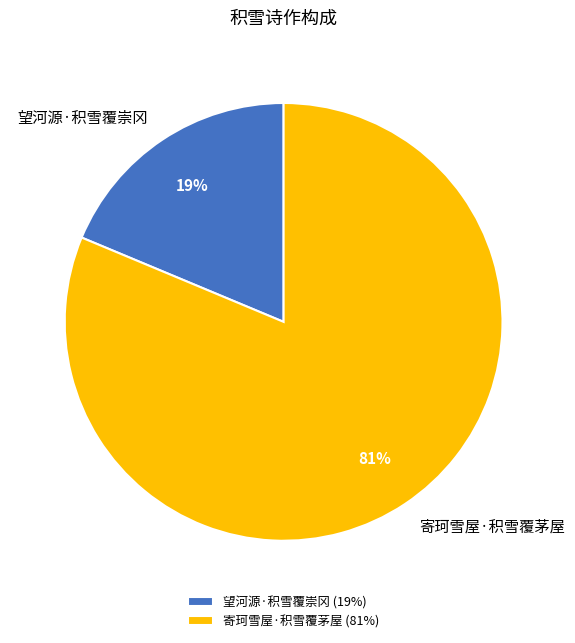

How many slices are in this pie chart?

2